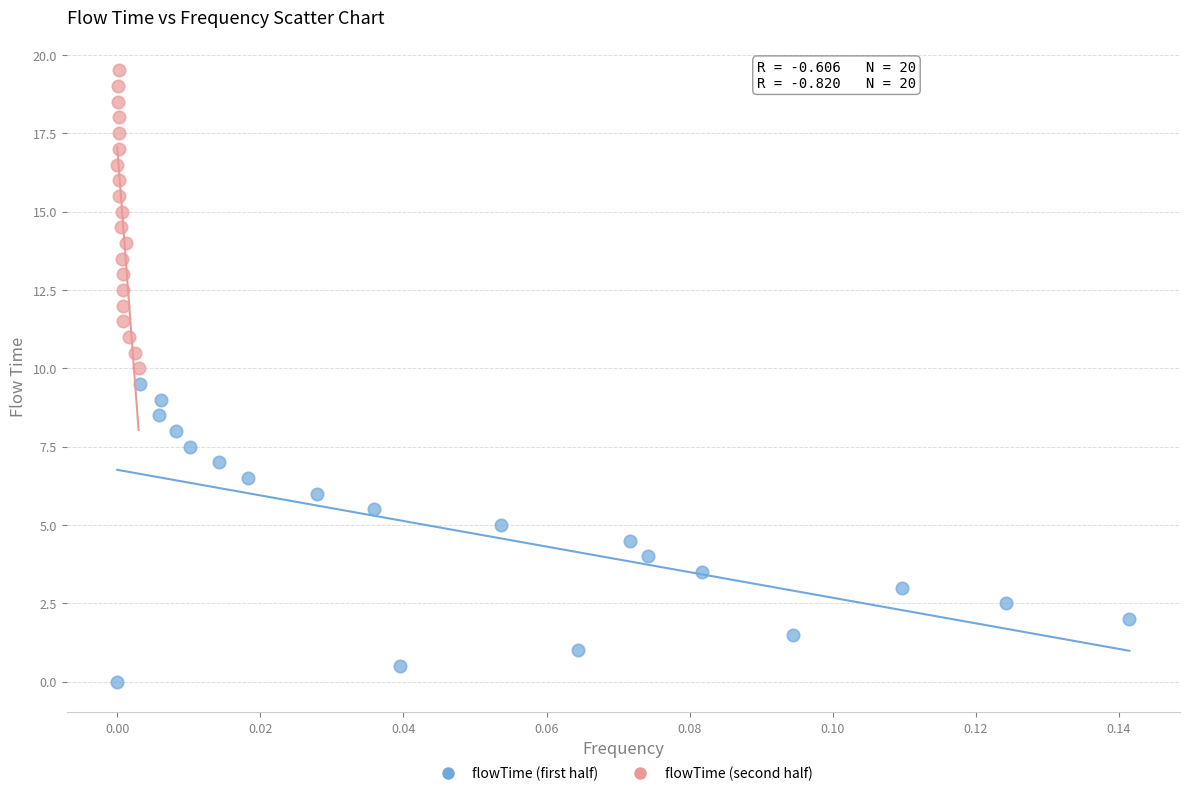

Which series reaches the maximum Y coordinate?

flowTime (second half)